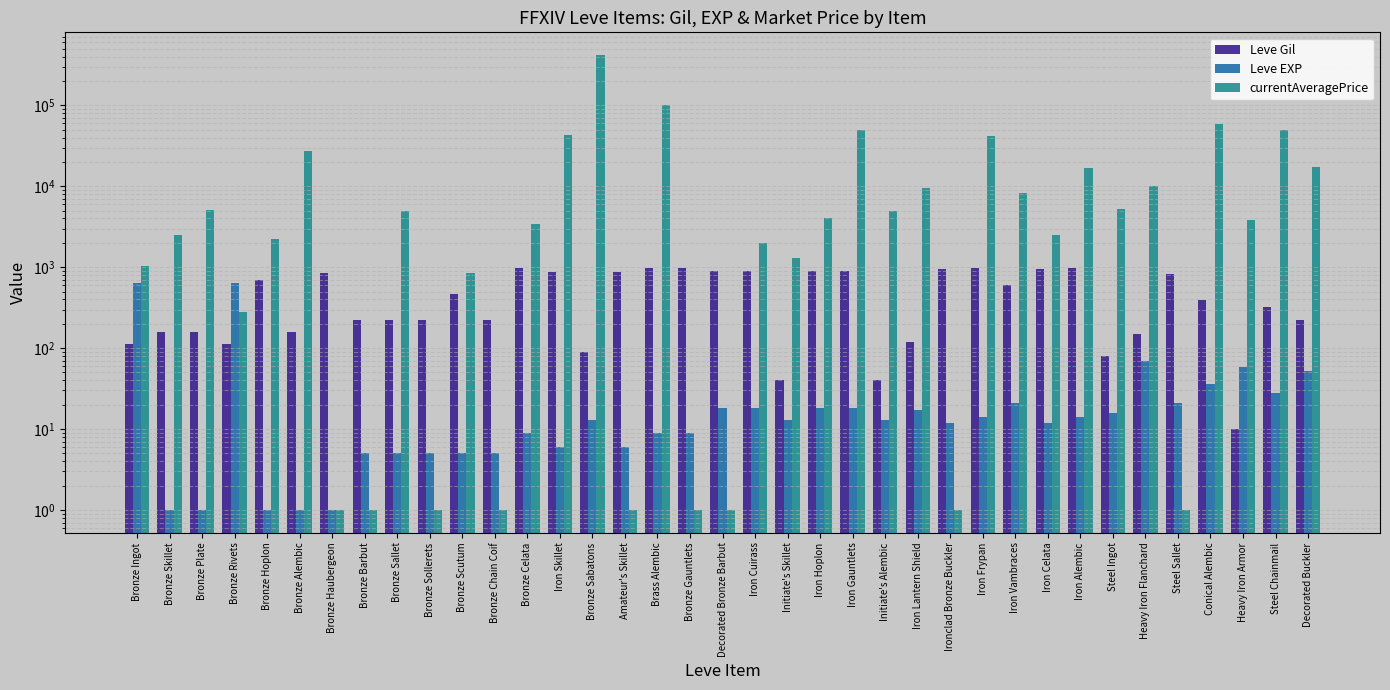

Reading left to right, transcribe all the data shown in this chart.

Leve Gil: 113	160	160	112	690	160	840	220	220	220	460	220	990	880	90	880	990	990	910	910	40	910	910	40	120	960	990	600	960	990	80	150	830	390	10	320	220
Leve EXP: 630	1	1	630	1	1	1	5	5	5	5	5	9	6	13	6	9	9	18	18	13	18	18	13	17	12	14	21	12	14	16	69	21	36	58	28	52
currentAveragePrice: 1034	2494	5071	280	2226	27125	1	1	5000	1	849	1	3403	43025	417895	1	99999	1	1	2000	1300	3999	50000	5000	9507	1	41381	8179	2474	16796	5204	10003	1	58406	3805	50000	17504